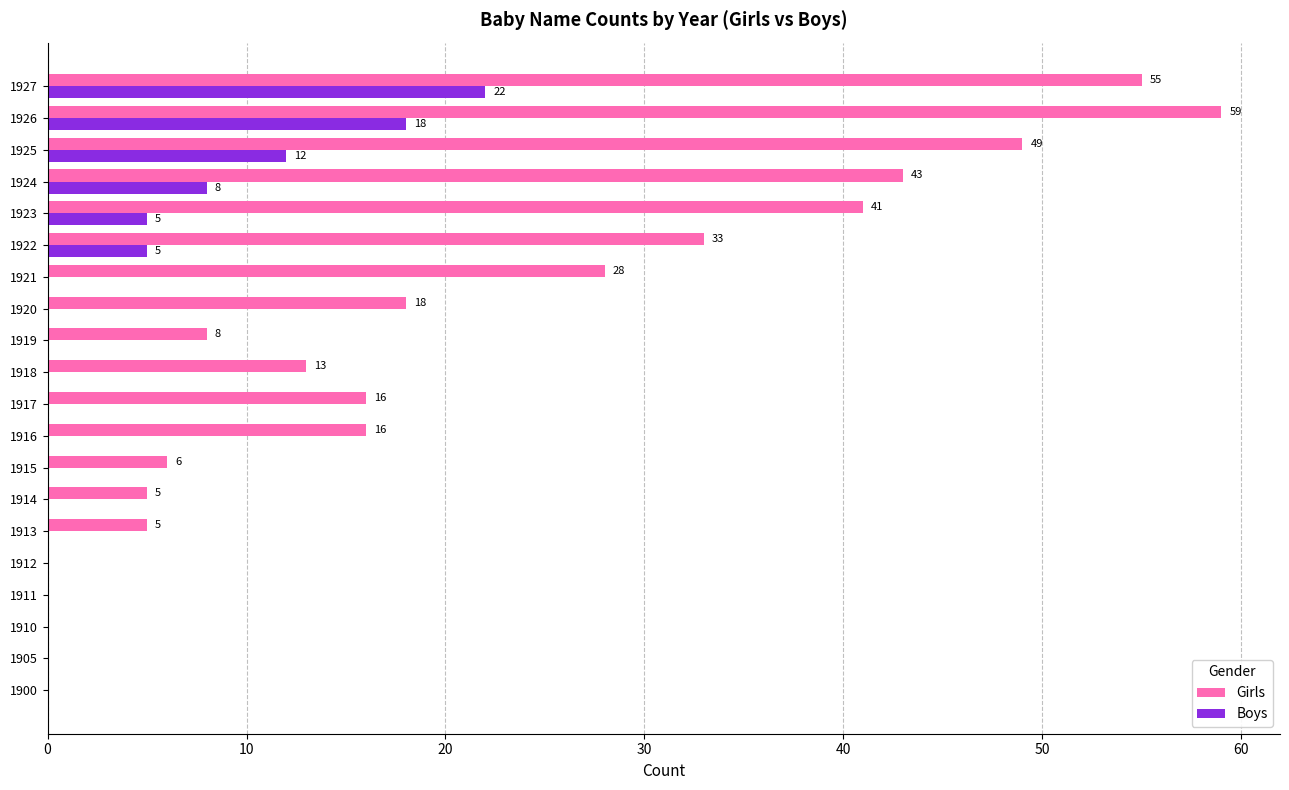

Which series changed the most between 1910 and 1924?

Girls